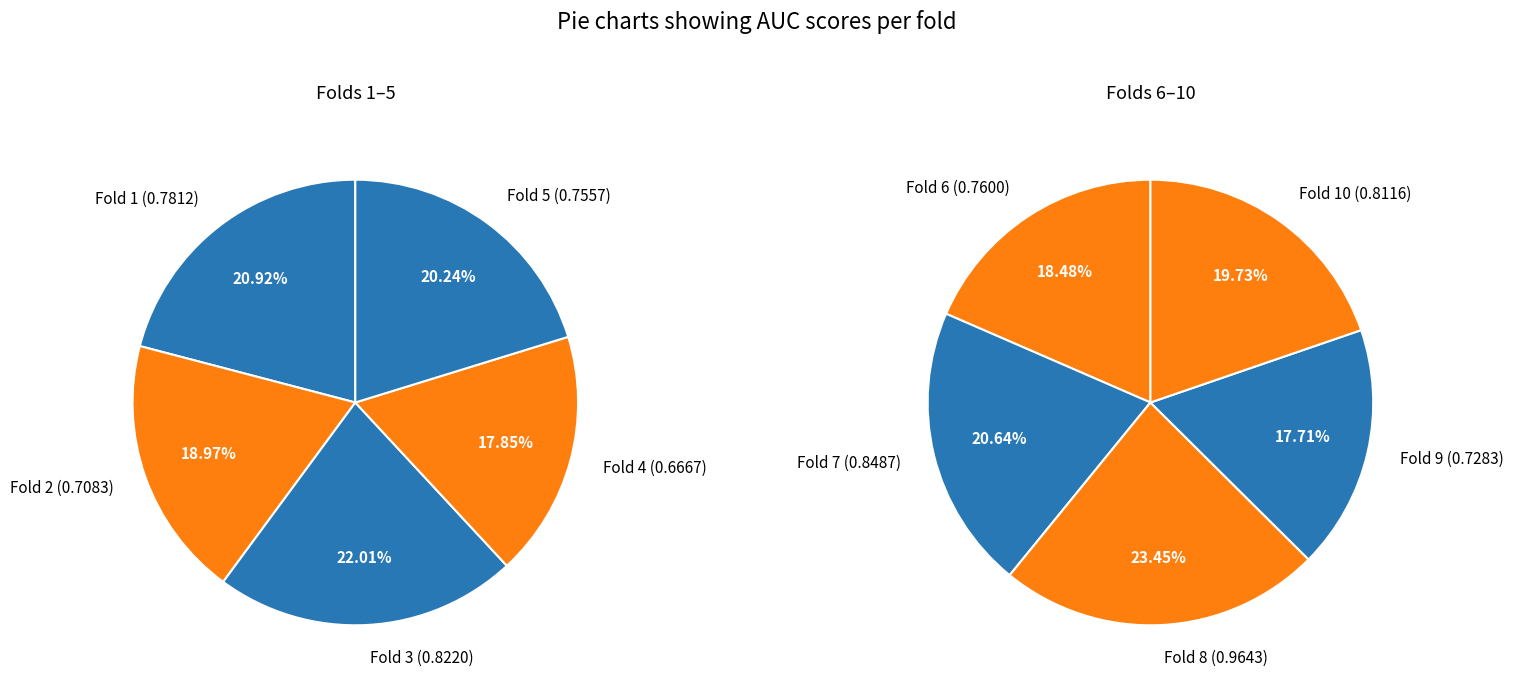

How much of the chart is everything except Fold 2?

91.0%